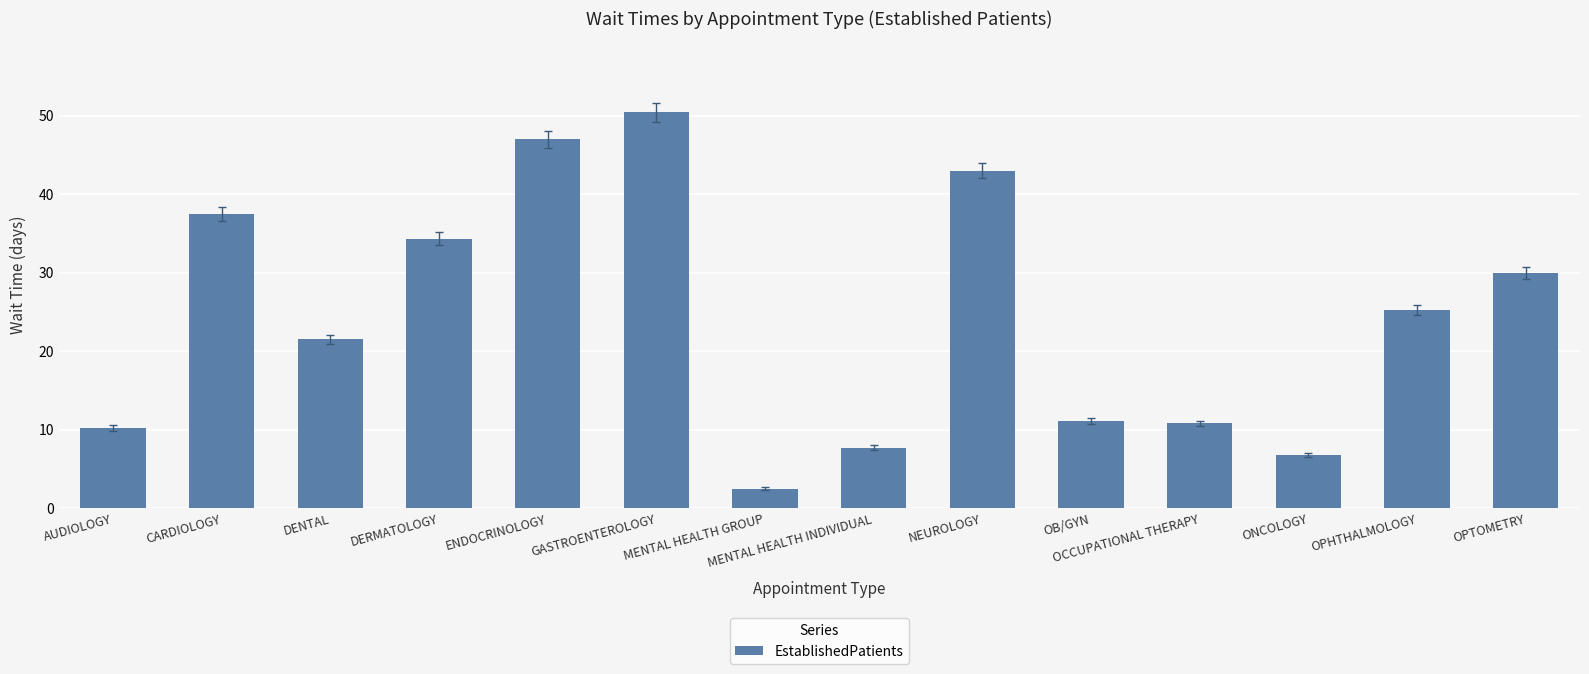

Where is the data nearest to the value 26?

OPHTHALMOLOGY